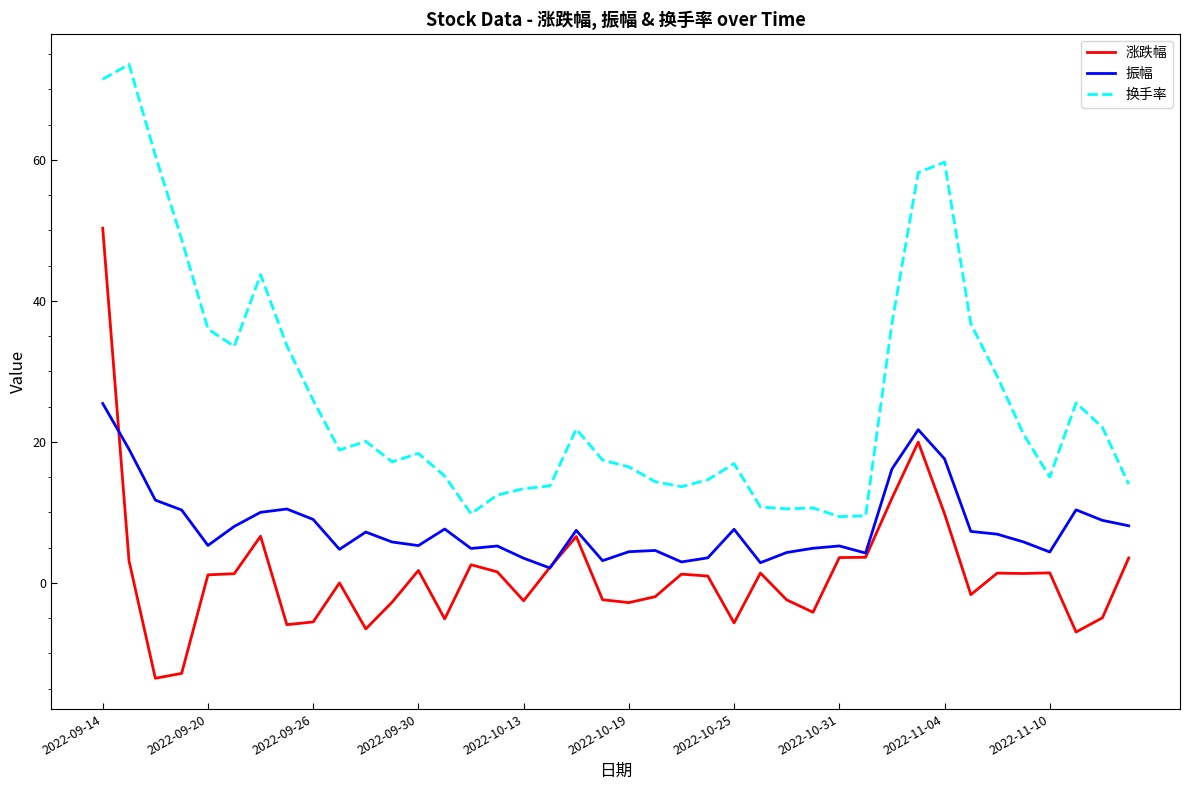

What is the minimum value for 振幅?

2.1